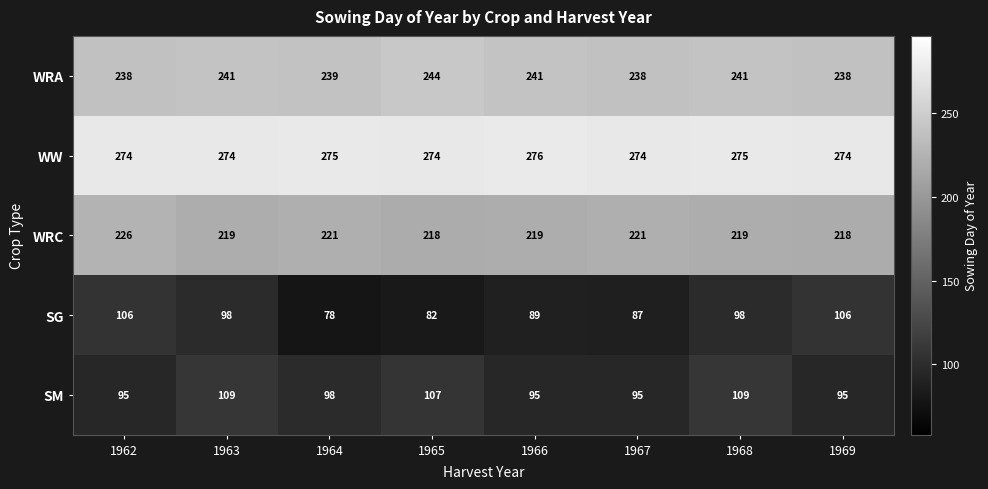

Read the WW value at 1963.

274